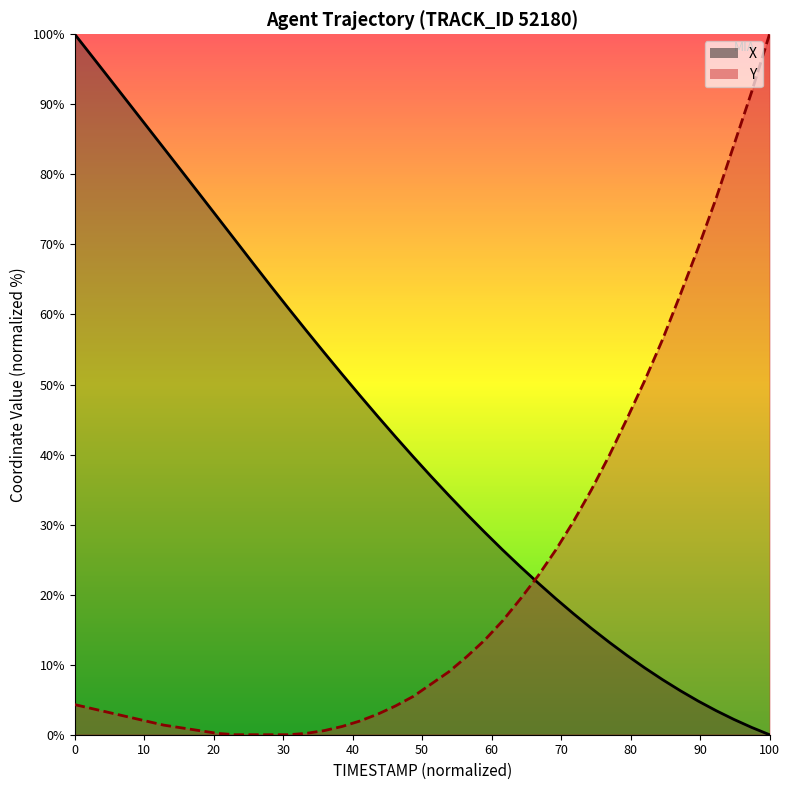

Which series has the largest total across all categories?

X